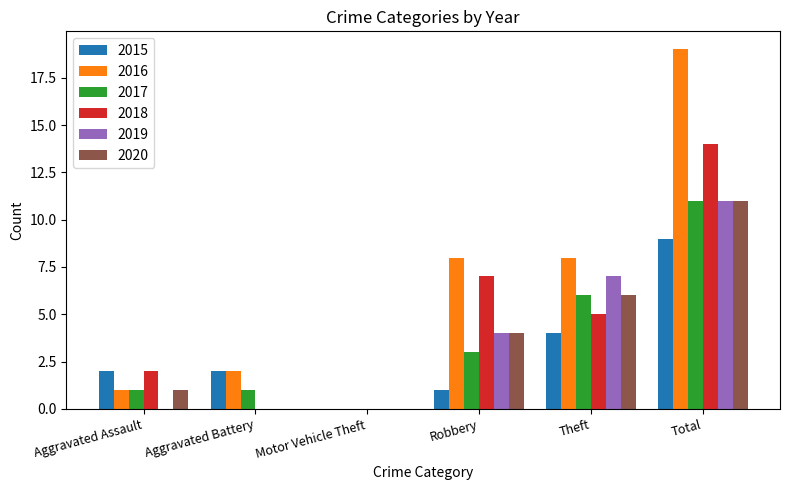

How many data points does each series have?

6